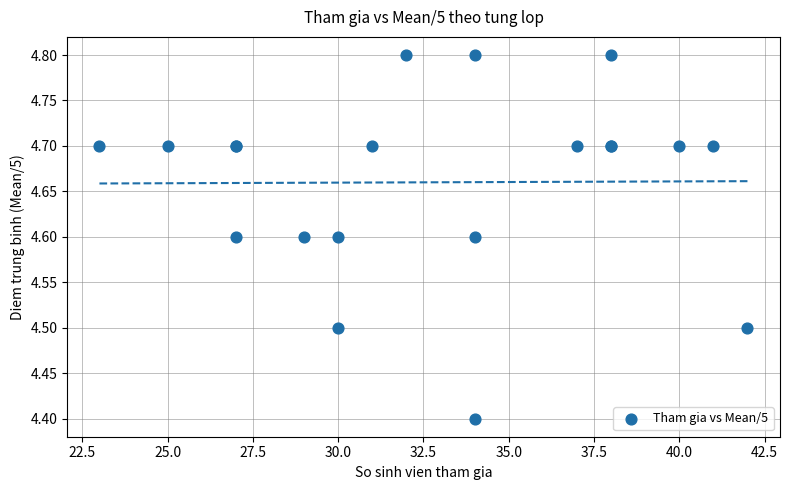

What Y value in the scatter plot is closest to 4?

4.4